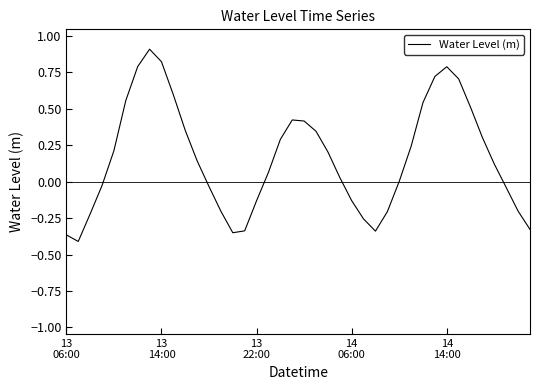

What is the maximum value shown in the chart?

0.9